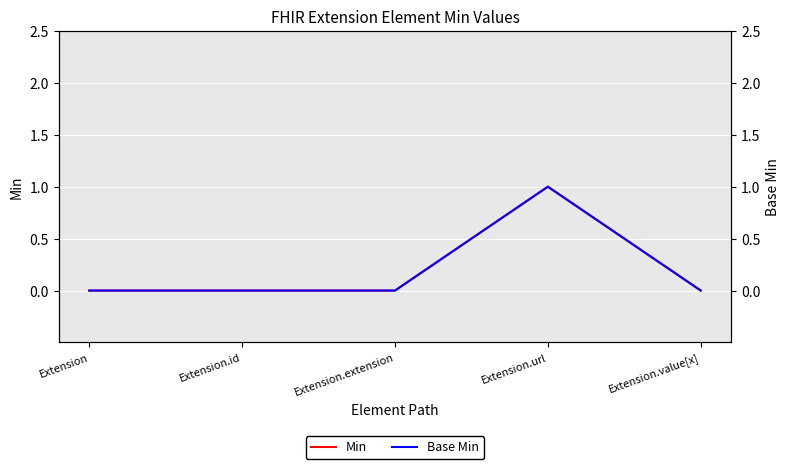

Which category has the highest value across all series?

Extension.url